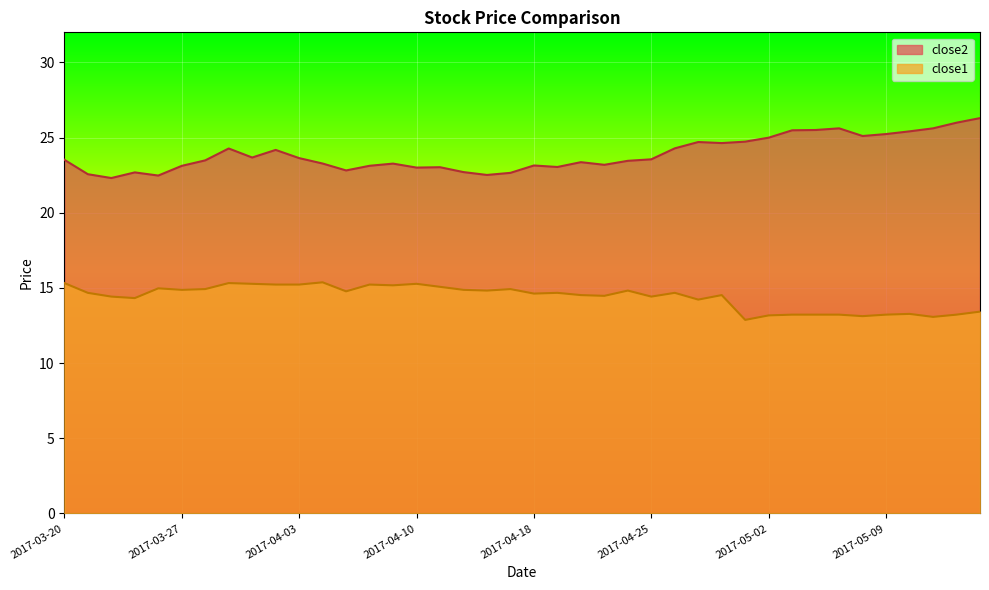

What is the difference between the second highest and minimum values in the close1 series?

2.4